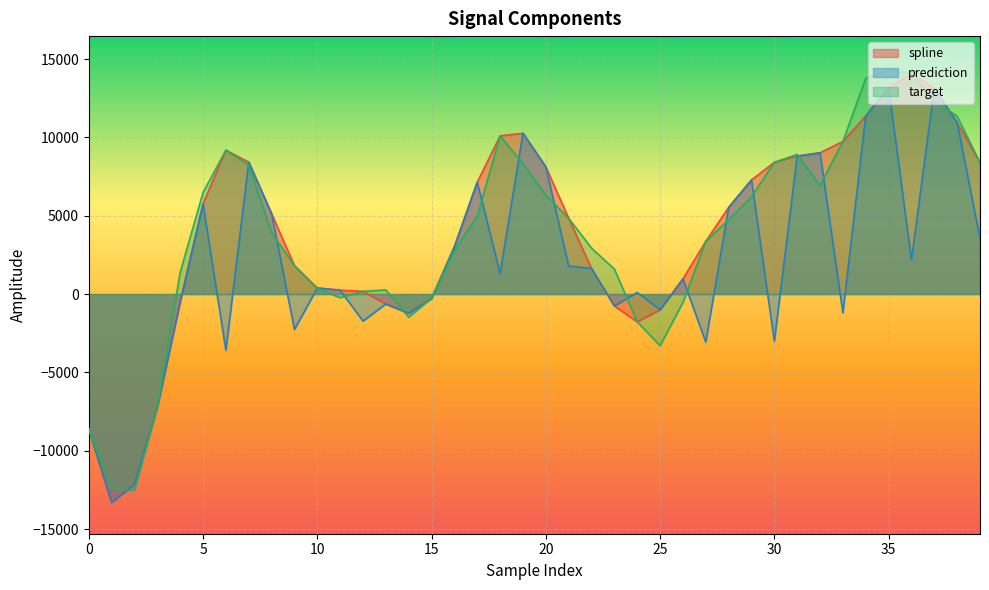

What is the spread (max minus min) of values at 12?

1898.1